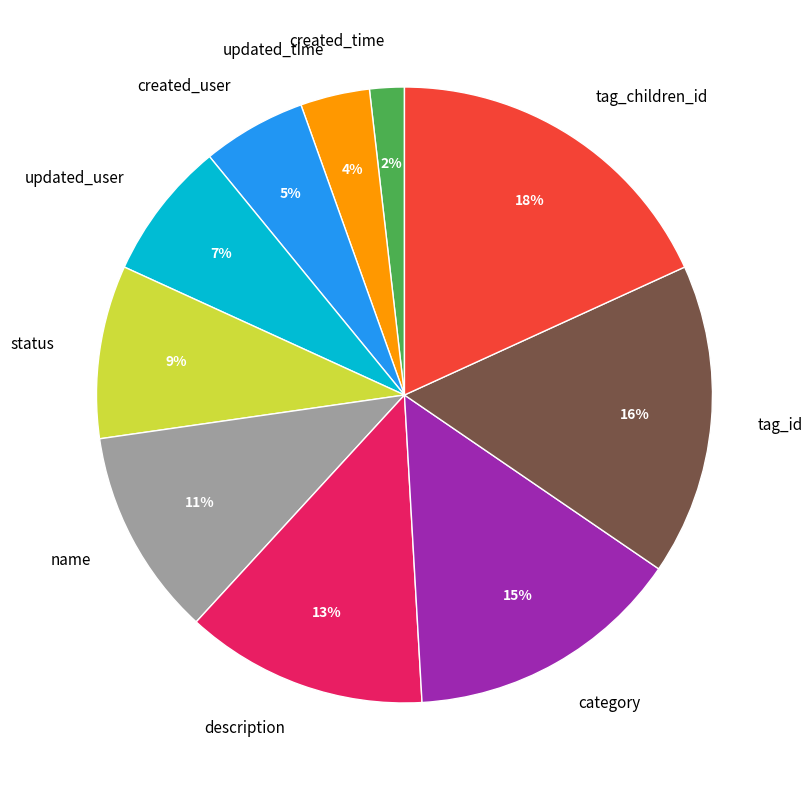

To the nearest percent, what percentage of the pie is created_time?

2%